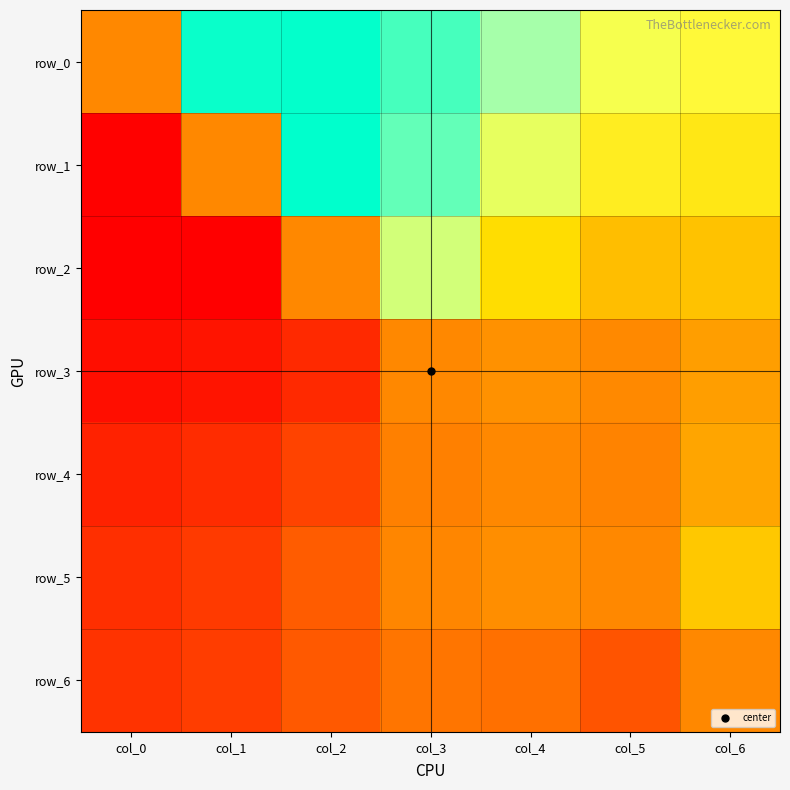

Reading left to right, what are all the values shown in this chart?

row_0: 0.0	3.2	3.3	2.8	2.1	1.7	1.5
row_1: -3.2	0.0	3.3	2.6	1.8	1.3	1.2
row_2: -3.3	-3.3	0.0	1.9	1.0	0.6	0.7
row_3: -2.8	-2.6	-1.9	0.0	0.1	0.0	0.3
row_4: -2.1	-1.8	-1.0	-0.1	0.0	-0.1	0.3
row_5: -1.7	-1.3	-0.6	-0.0	0.1	0.0	0.8
row_6: -1.5	-1.2	-0.7	-0.3	-0.3	-0.8	0.0